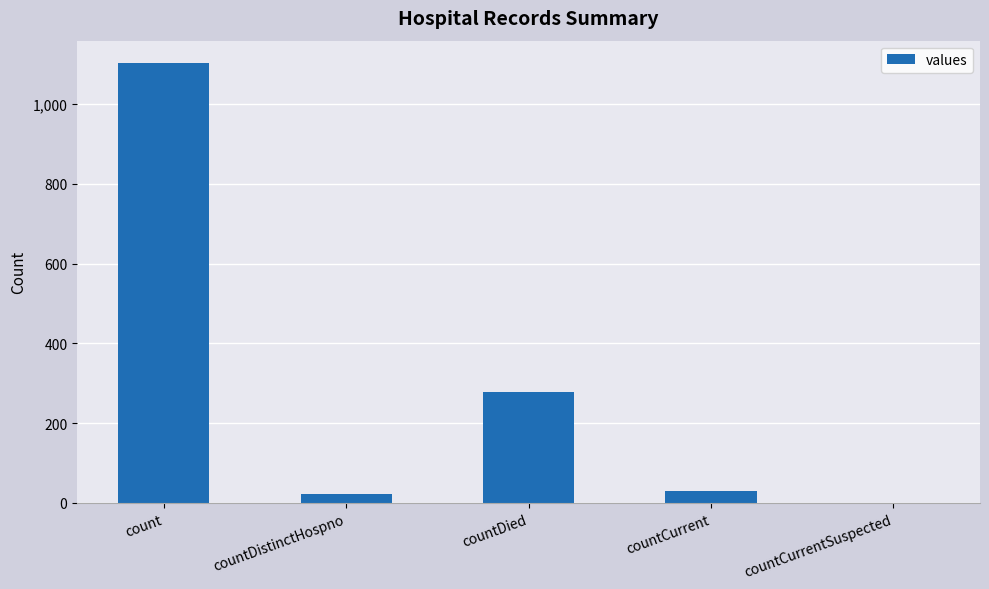

What is the approximate value at countCurrent?

29